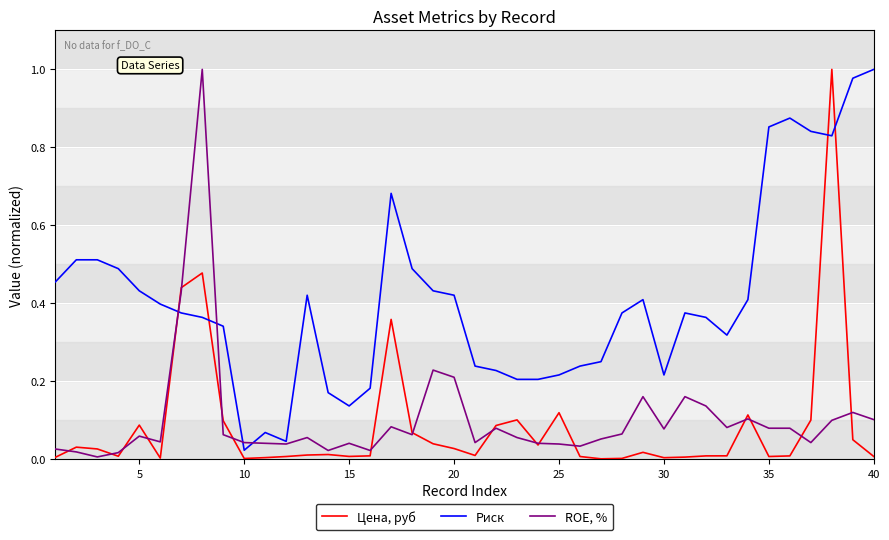

What are all the series names shown in the legend?

Цена, руб, Риск, ROE, %